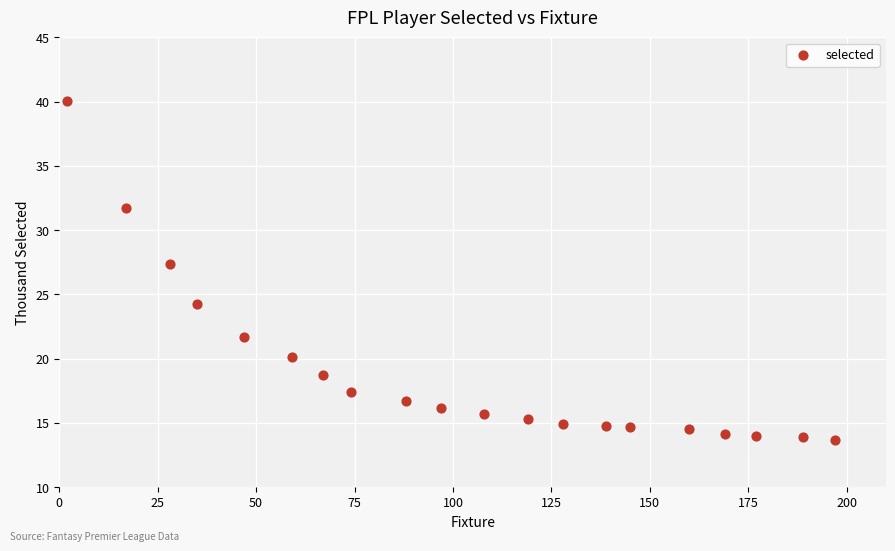

What Y value in the scatter plot is closest to 26?

27.4